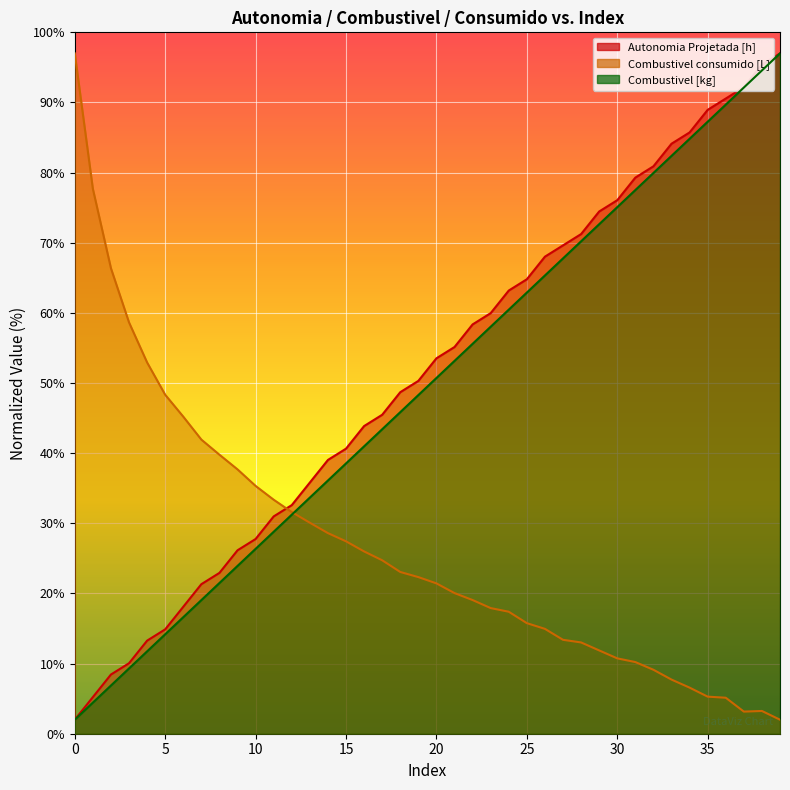

How many distinct data groups are displayed?

3